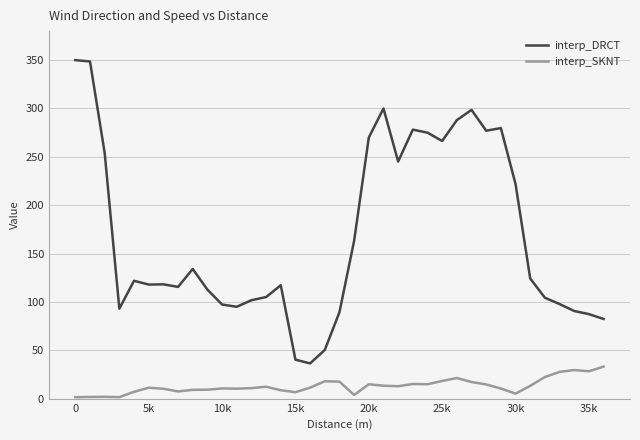

Which series has the largest range (max minus min)?

interp_DRCT